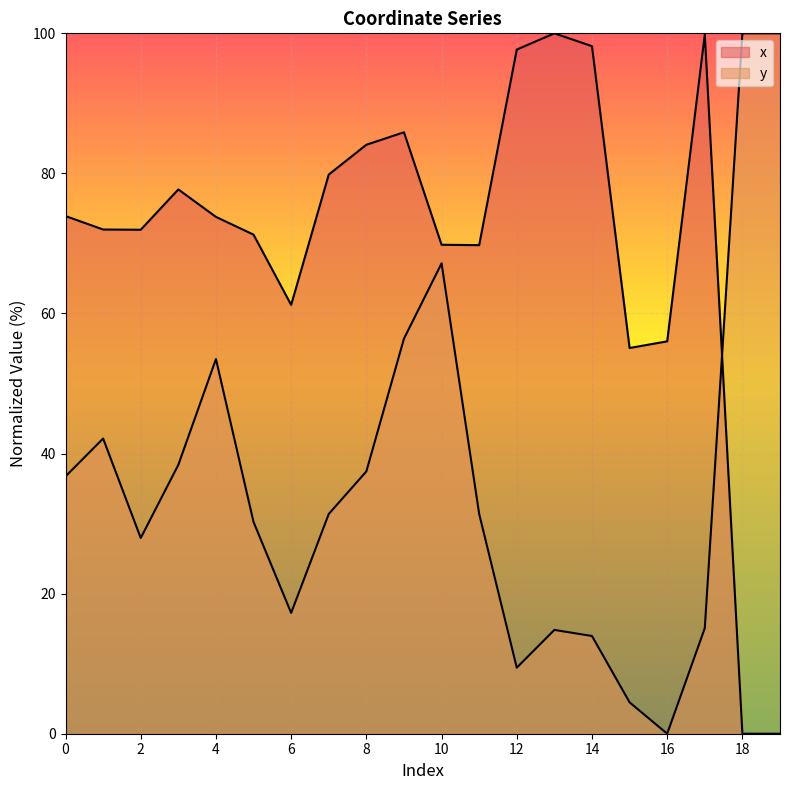

The value of y at 7 is 12.4. True or false?

False